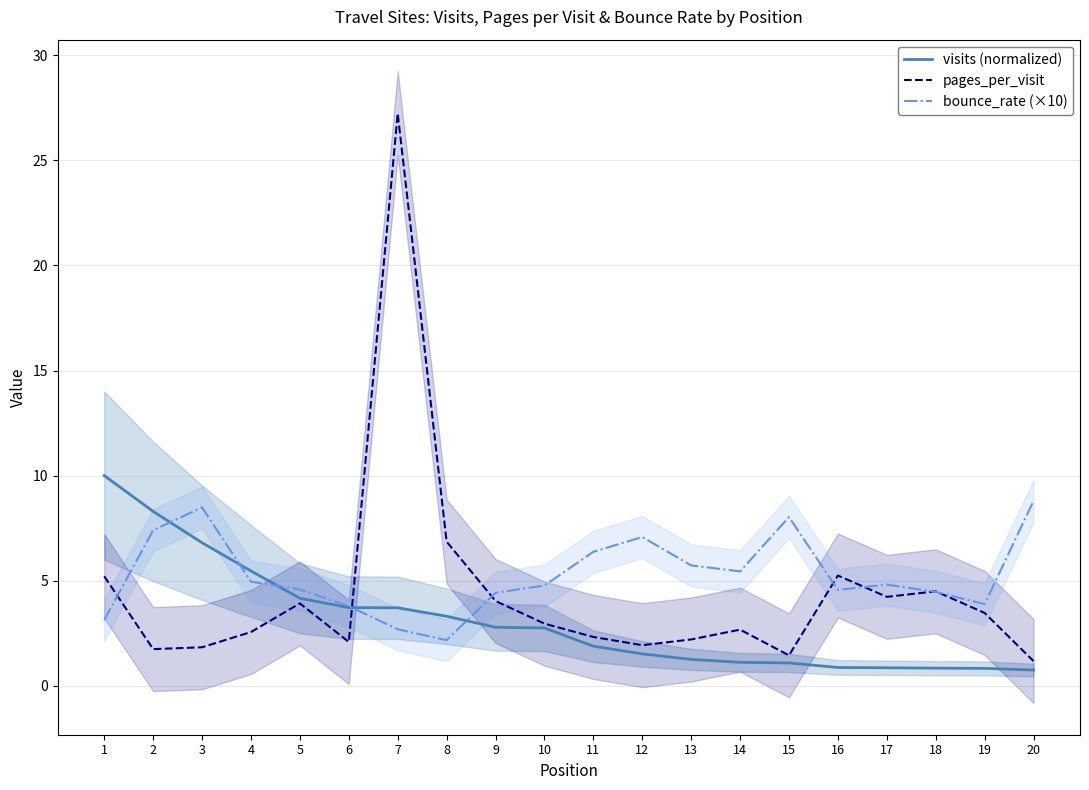

Count the number of data series in this chart.

3